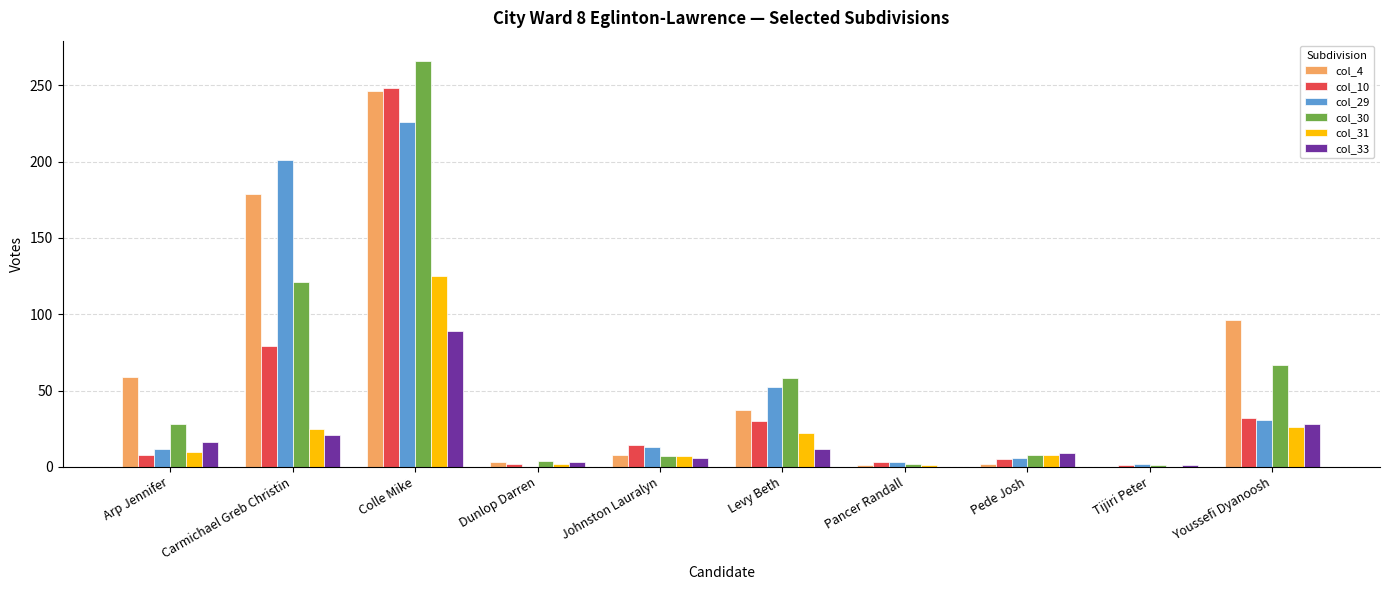

What is the total value across all series at Youssefi Dyanoosh?

280